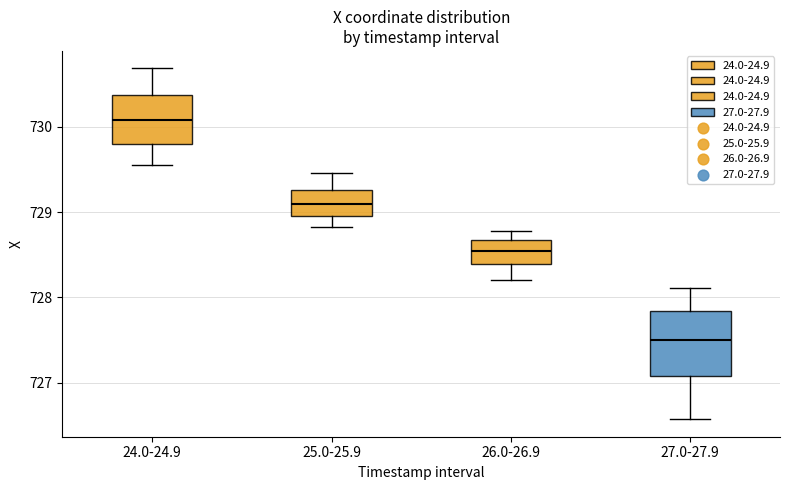

Reading left to right, transcribe this box plot: for each box, give where its median line is, the range the box spans, and where its two whiskers end, as read against the y-axis. The values are not printed on the chart, so give them approximately, as read against the axis.

24.0-24.9: median 730.1, box 729.8 to 730.4, whiskers 729.6 to 730.7
25.0-25.9: median 729.1, box 729.0 to 729.3, whiskers 728.8 to 729.5
26.0-26.9: median 728.5, box 728.4 to 728.7, whiskers 728.2 to 728.8
27.0-27.9: median 727.5, box 727.1 to 727.8, whiskers 726.6 to 728.1